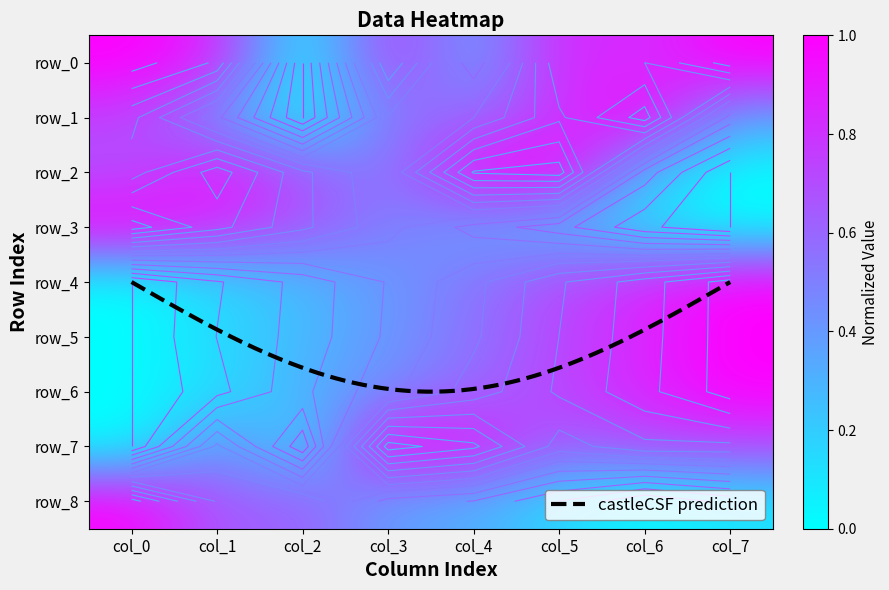

What is the sum of the row_7 values at col_7 and col_4?

1.6